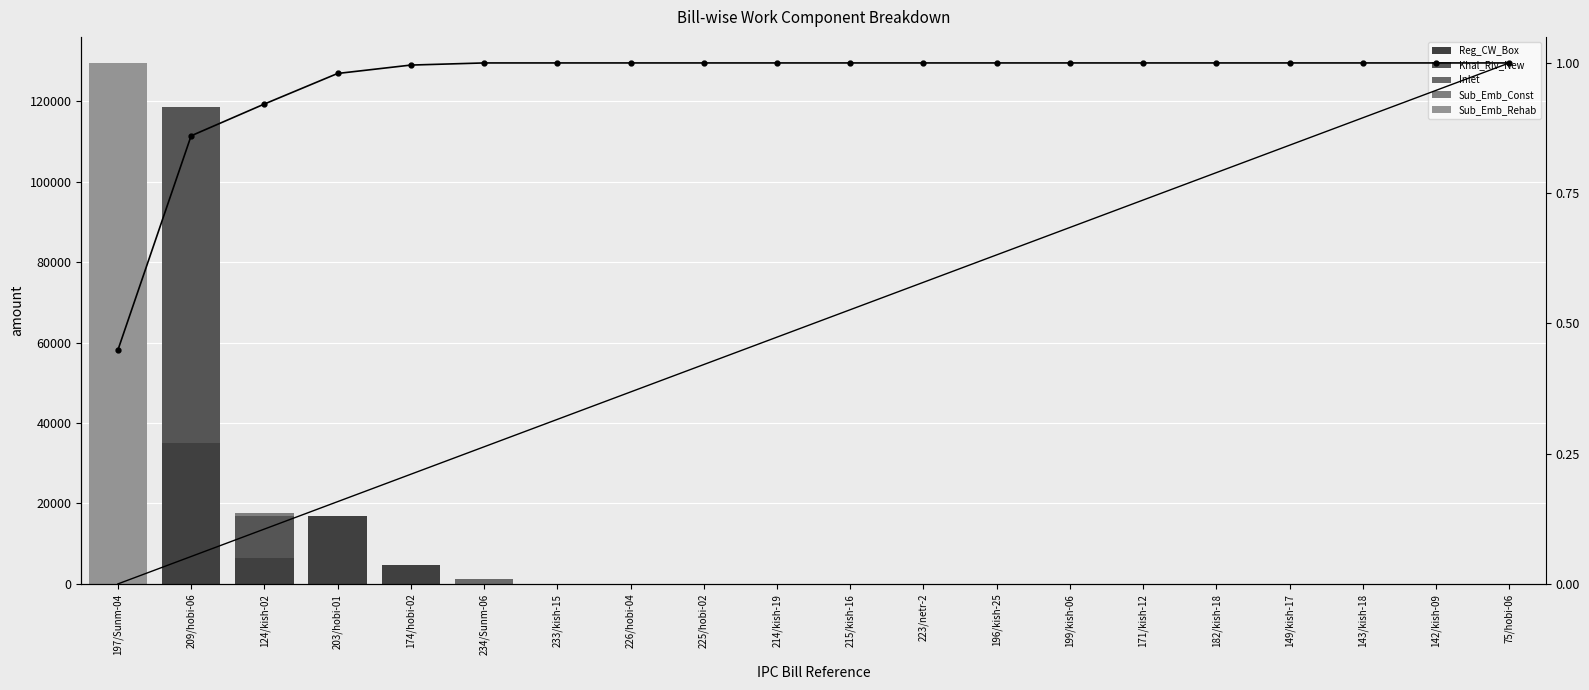

What is the total value across all series at 226/hobi-04?

1.0